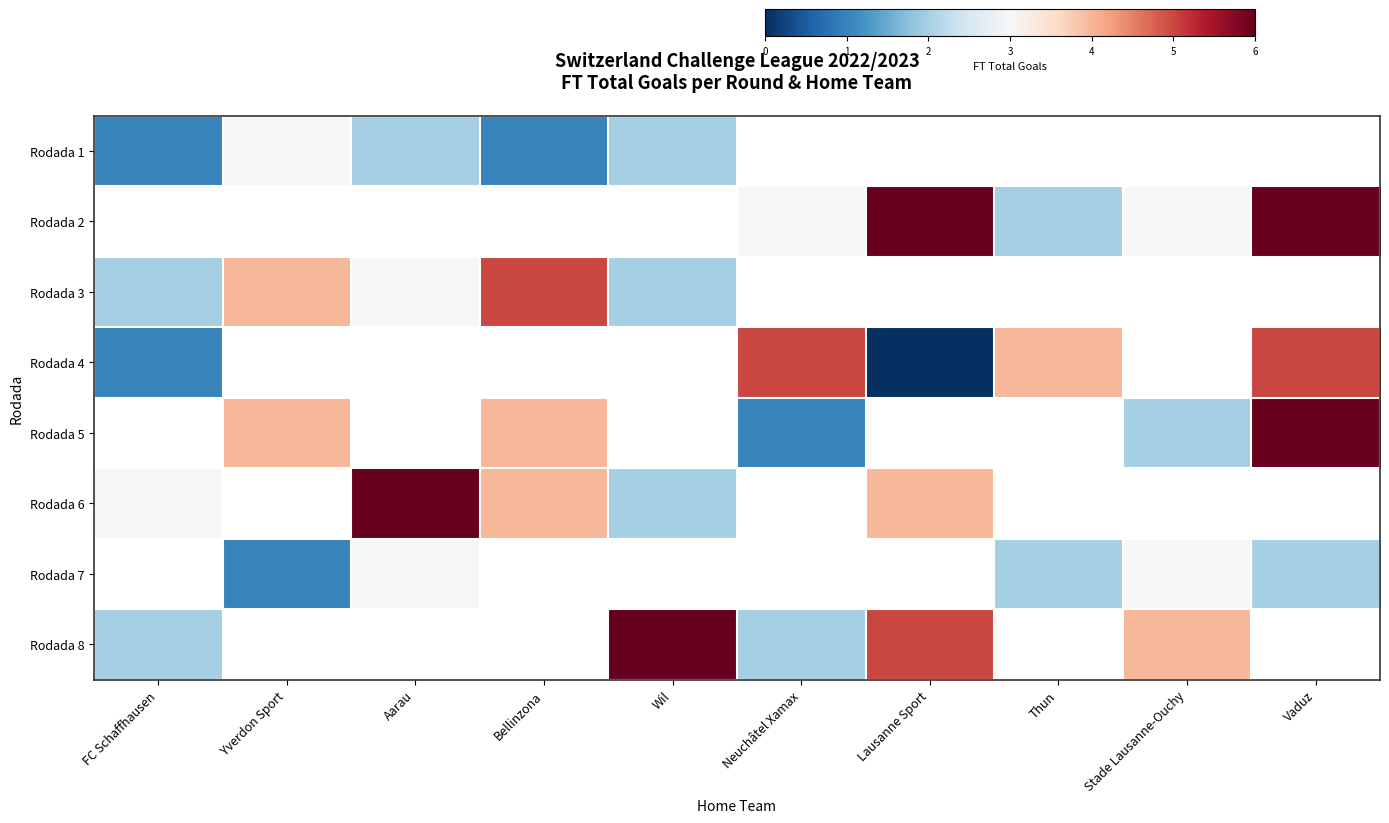

Read the Rodada 8 value at FC Schaffhausen.

2.0